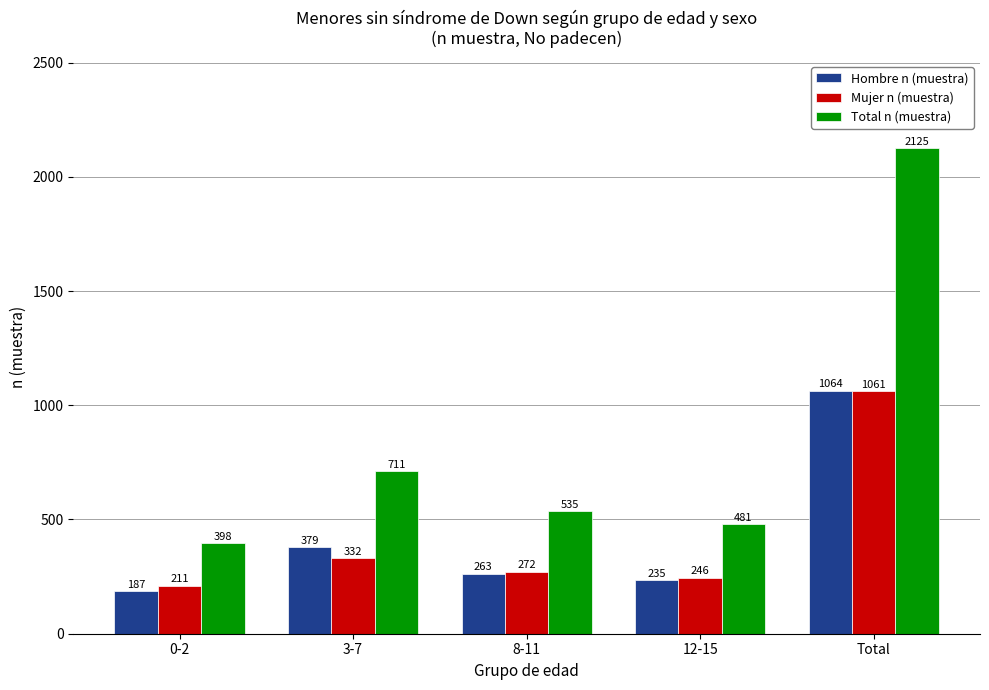

Which series changed the most between 0-2 and 3-7?

Total n (muestra)